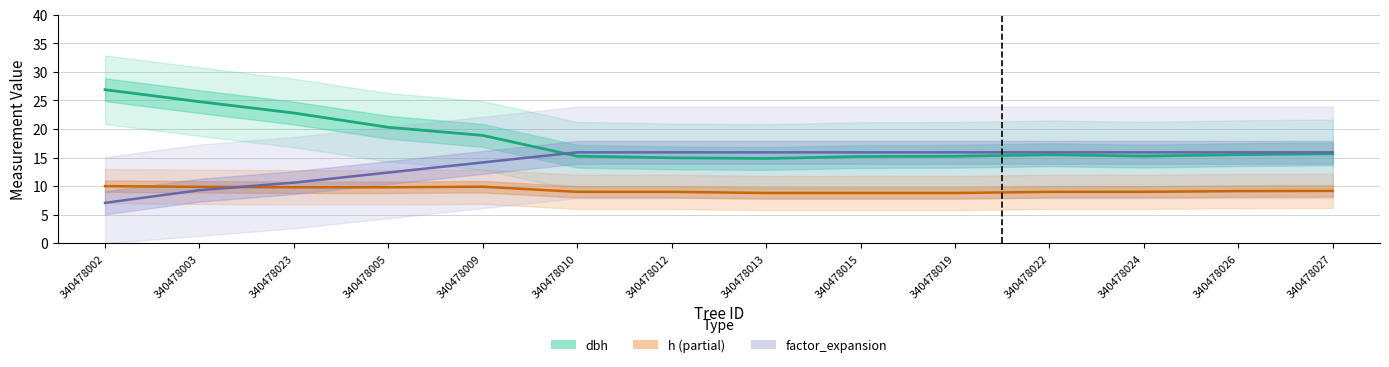

How many values in the dbh series exceed 16?

7